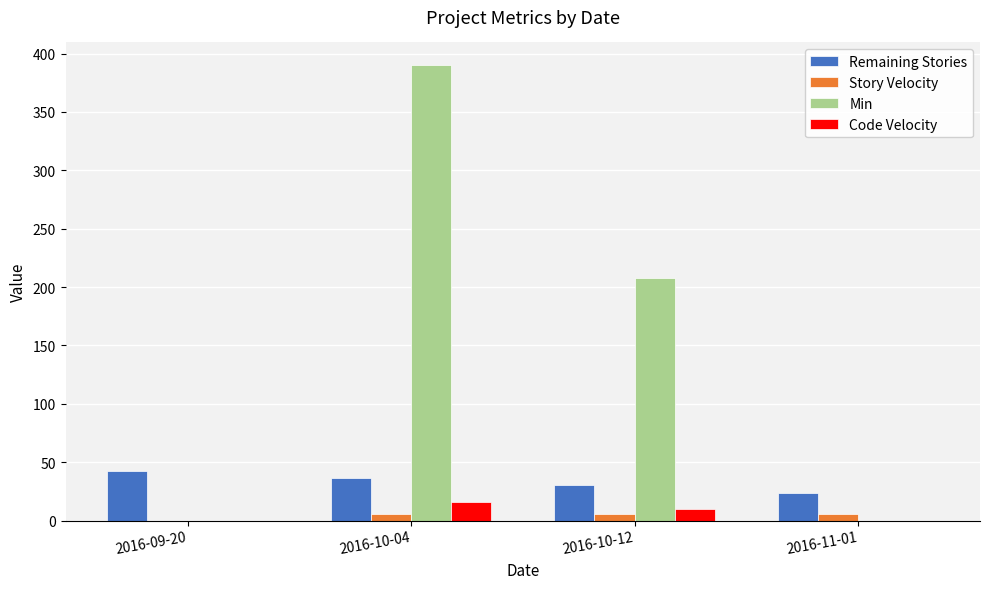

Between 2016-10-04 and 2016-11-01, which series saw the biggest shift?

Min